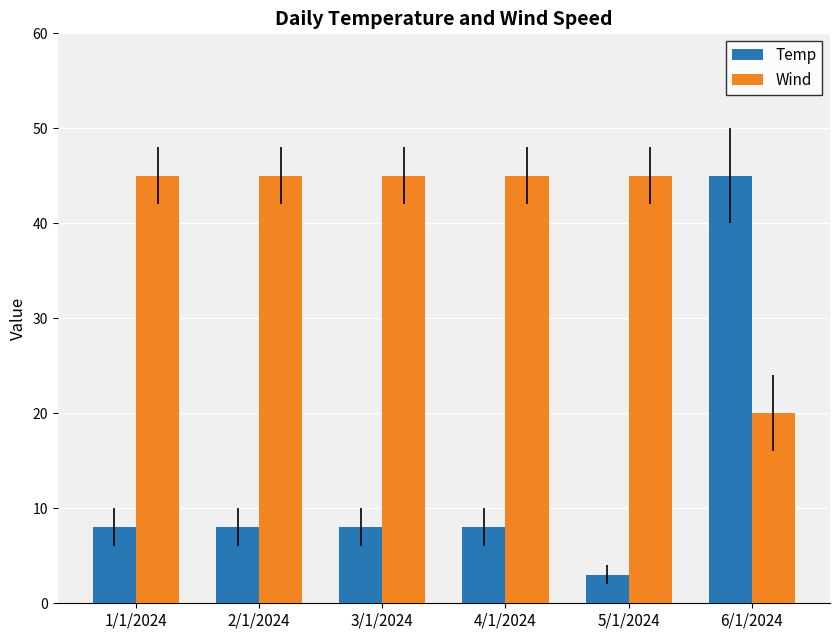

Are the bars grouped side by side (vs. stacked)?

Yes